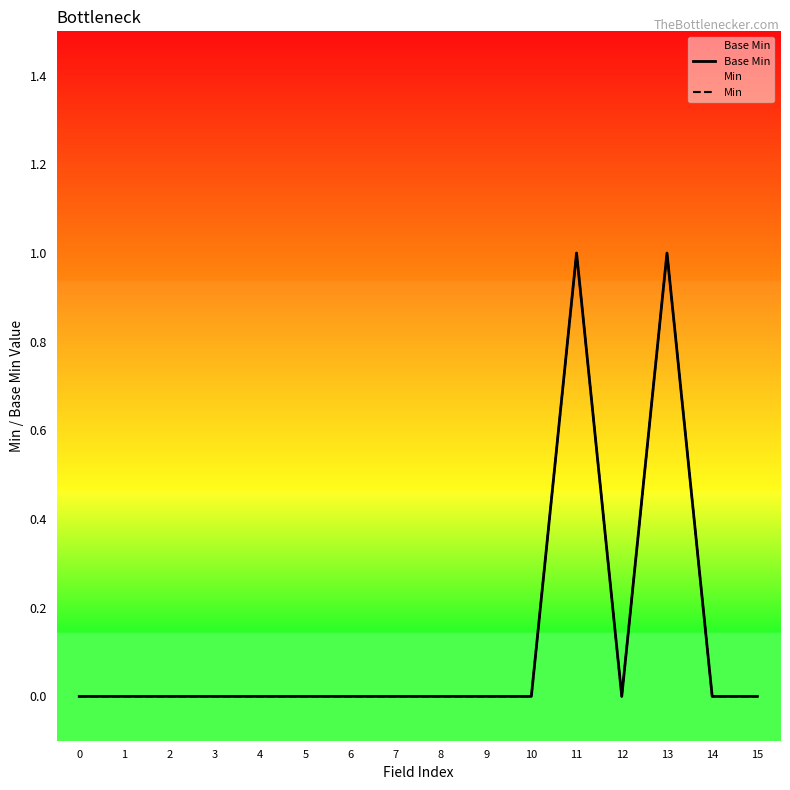

What is the difference between the maximum and minimum values in the Min series?

1